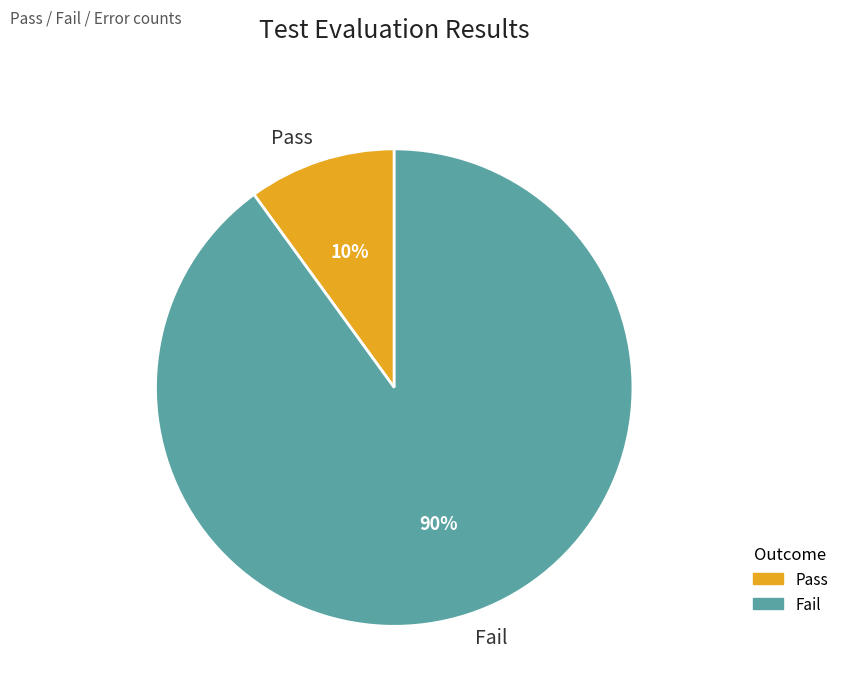

How many slices are in this pie chart?

2